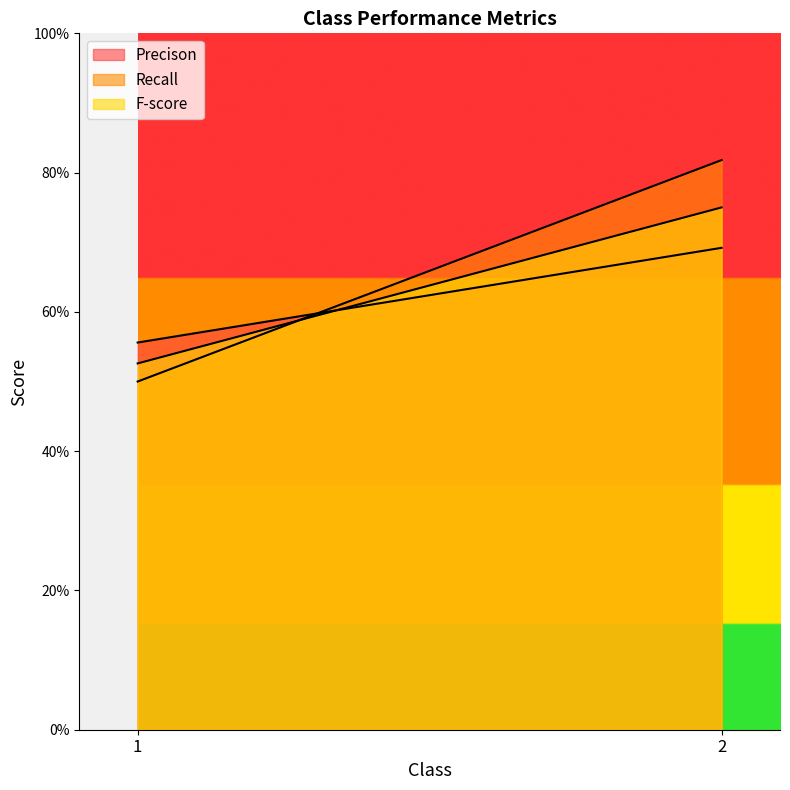

Rank the series by their average value, from highest to lowest.

Recall, F-score, Precison